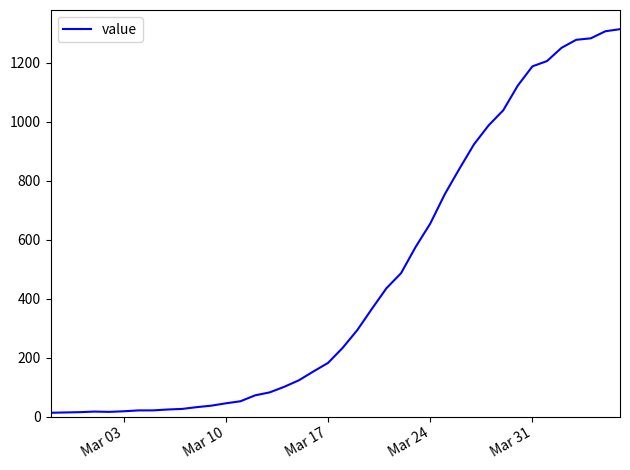

What is the greatest value displayed?

1313